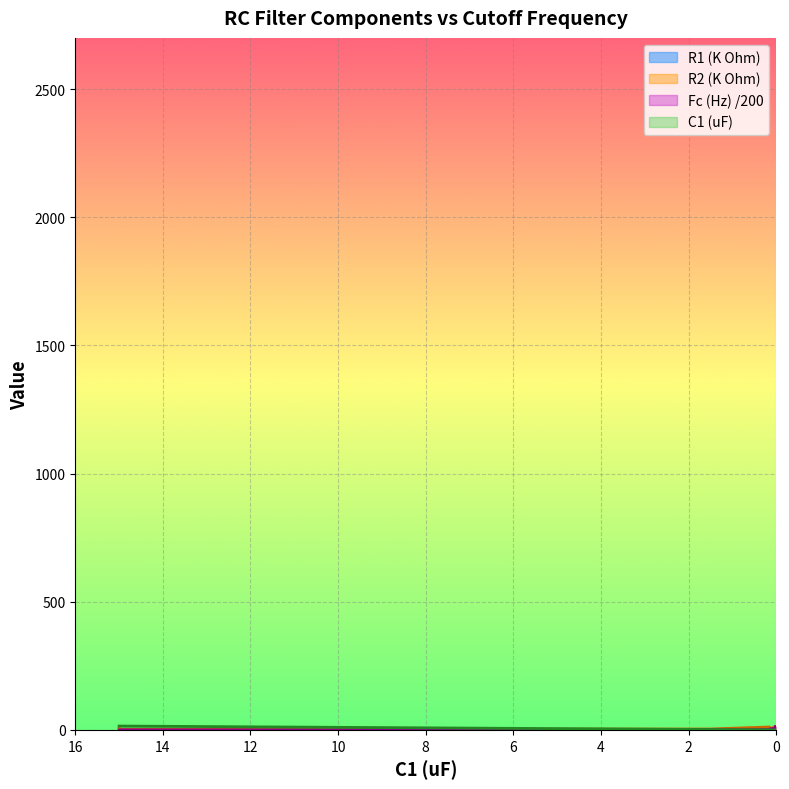

What is the average value of the Fc (Hz) series?

3.4